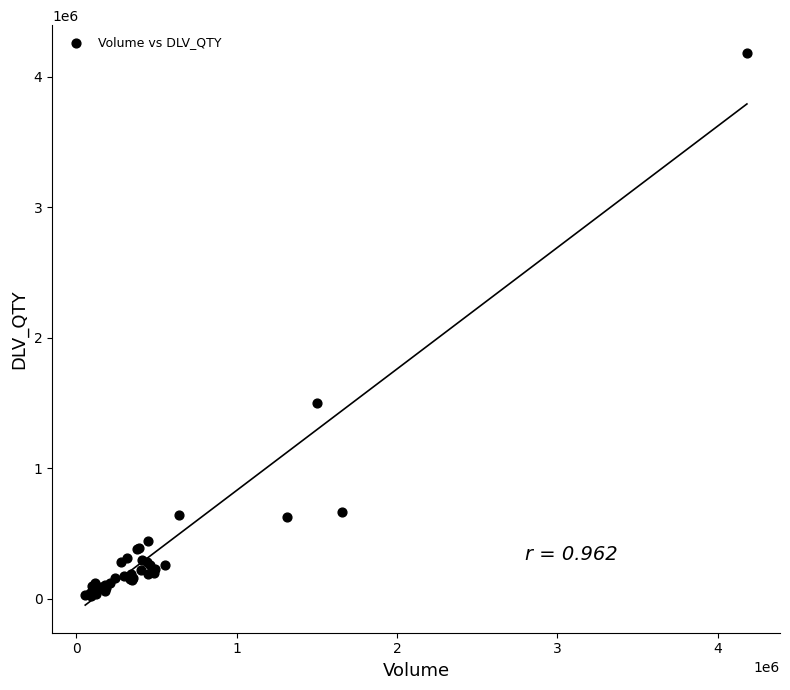

What Y value in the scatter plot is closest to 2103545?

1498719